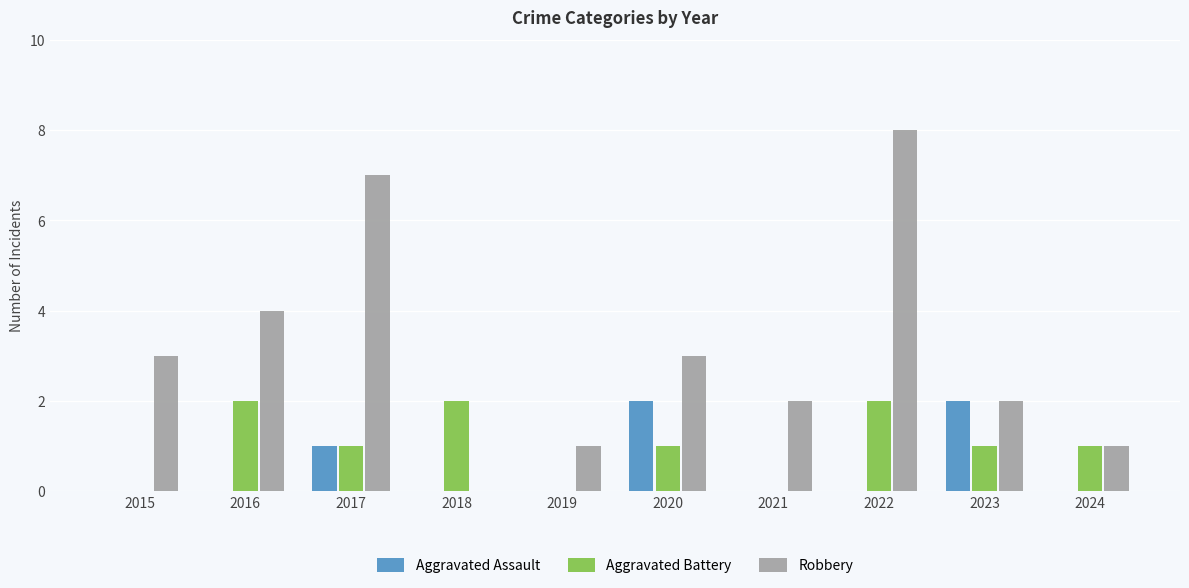

Reading left to right, list all the values displayed in this chart.

Aggravated Assault: 0	0	1	0	0	2	0	0	2	0
Aggravated Battery: 0	2	1	2	0	1	0	2	1	1
Robbery: 3	4	7	0	1	3	2	8	2	1